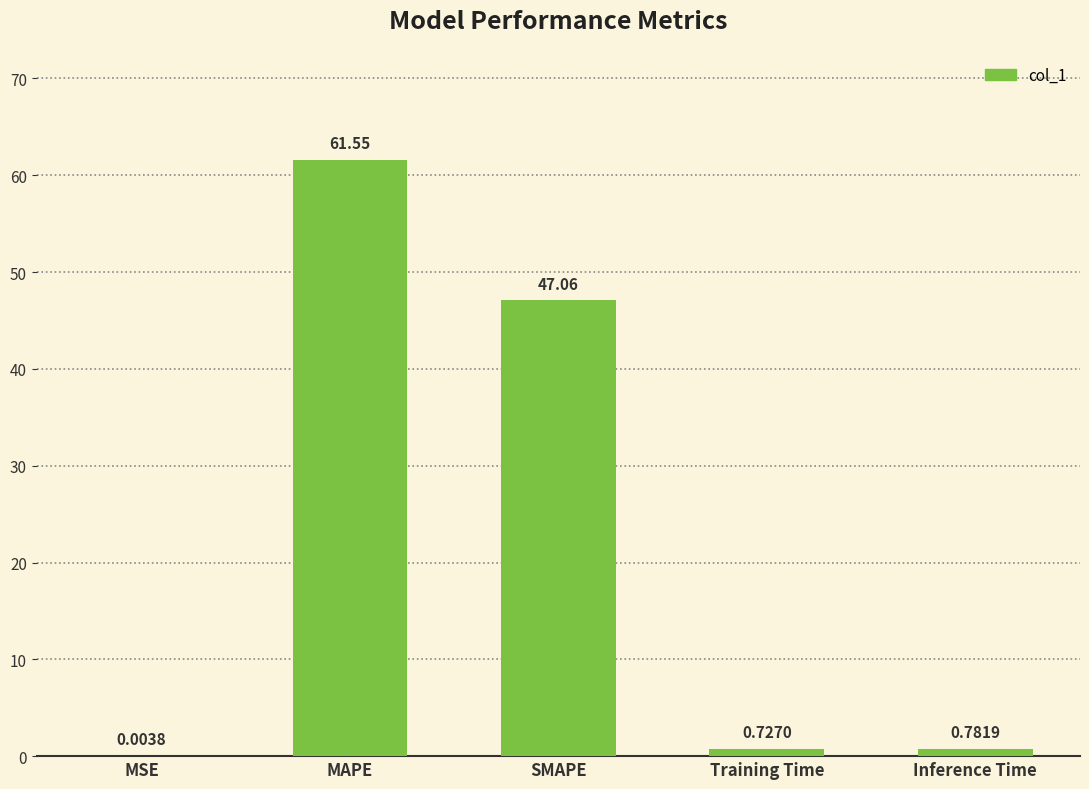

What is the average value?

22.0